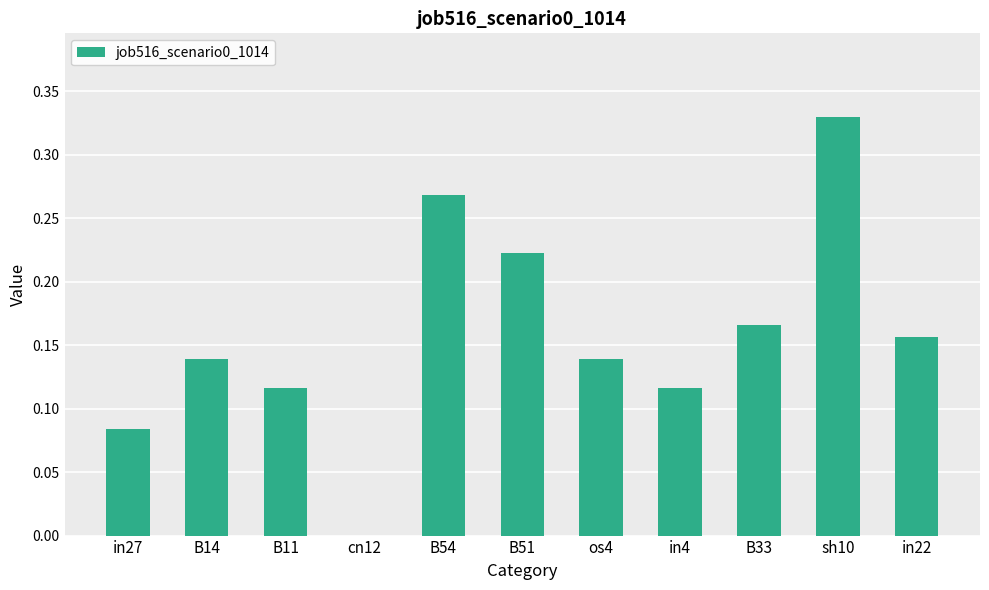

How many values are above zero?

10